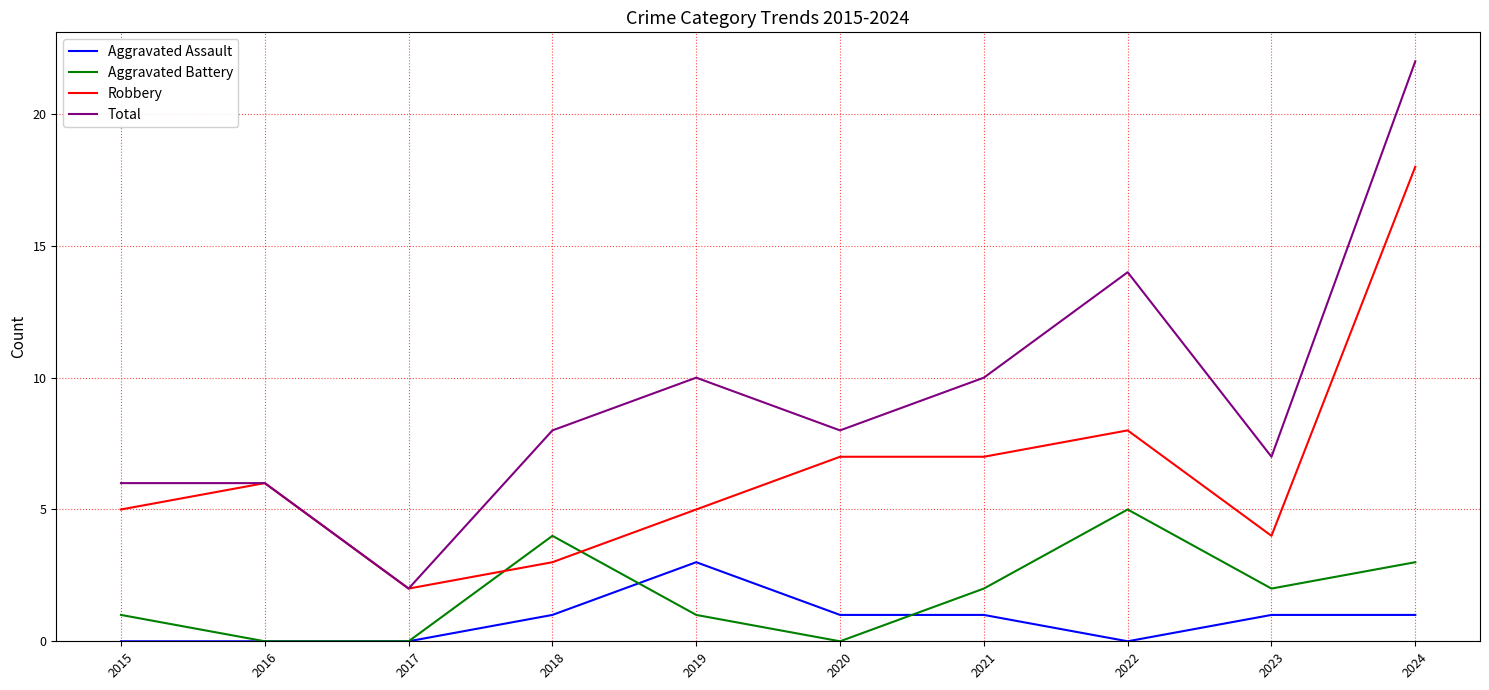

Rank the series at 2021 from highest to lowest value.

Total, Robbery, Aggravated Battery, Aggravated Assault